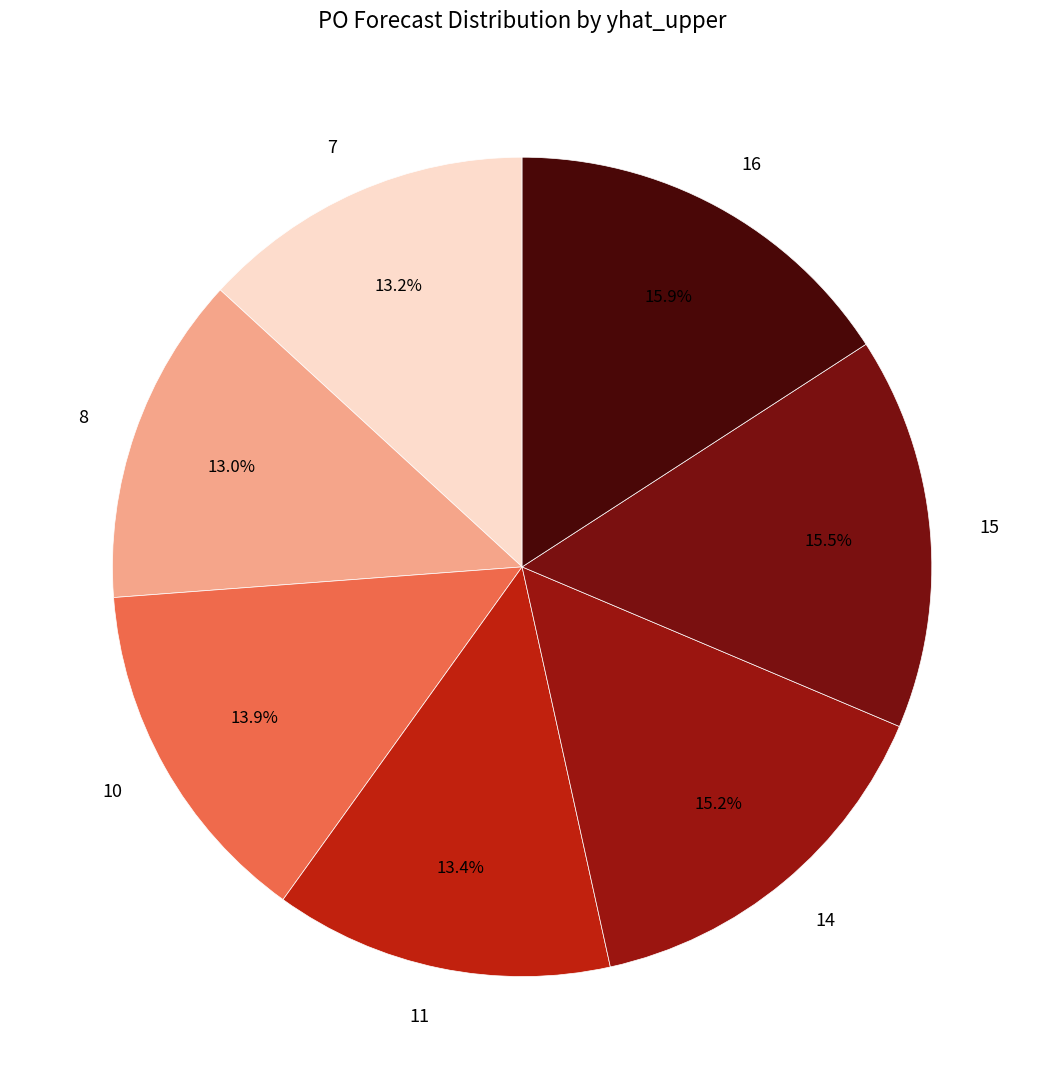

How many slices are in this pie chart?

7